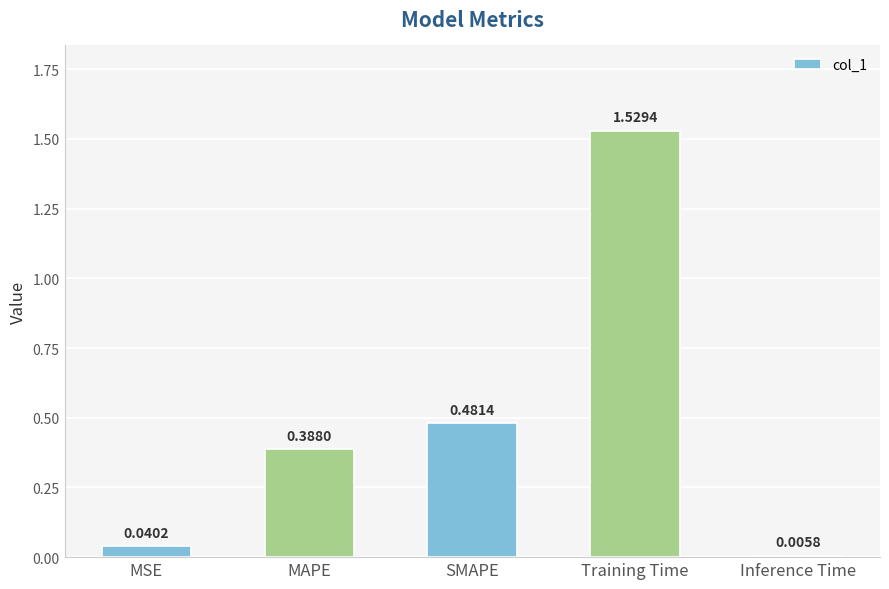

What is the label of the 2nd bar from the right?

Training Time